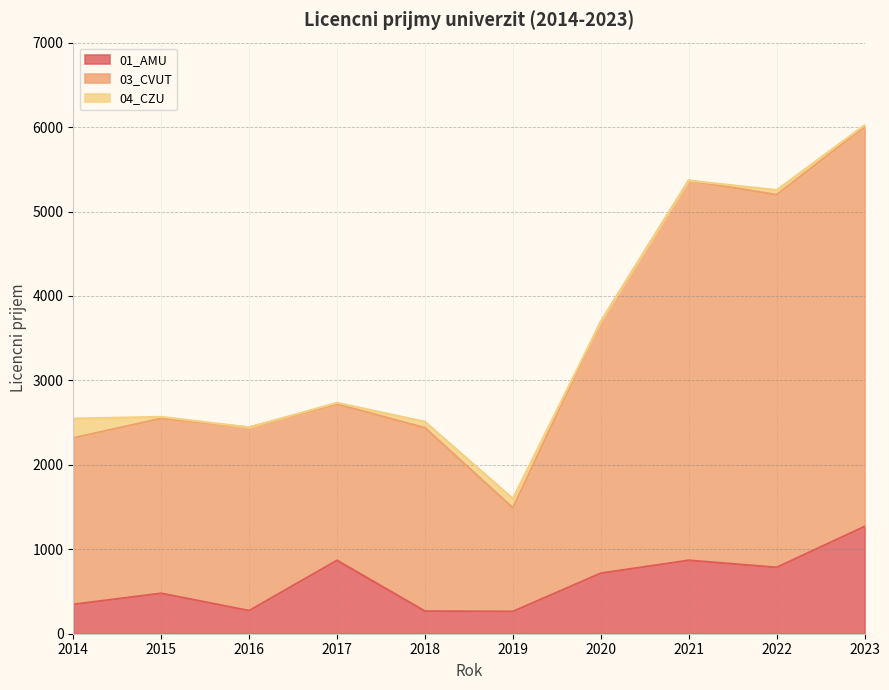

At which category is the sum across all series the highest?

2023